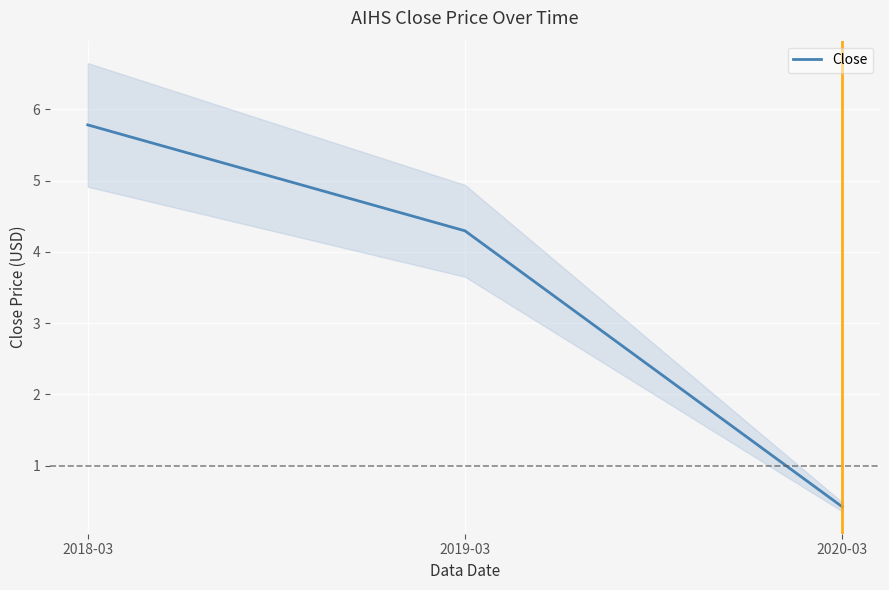

Is it true that the value at 2018-03 is 5.8?

True